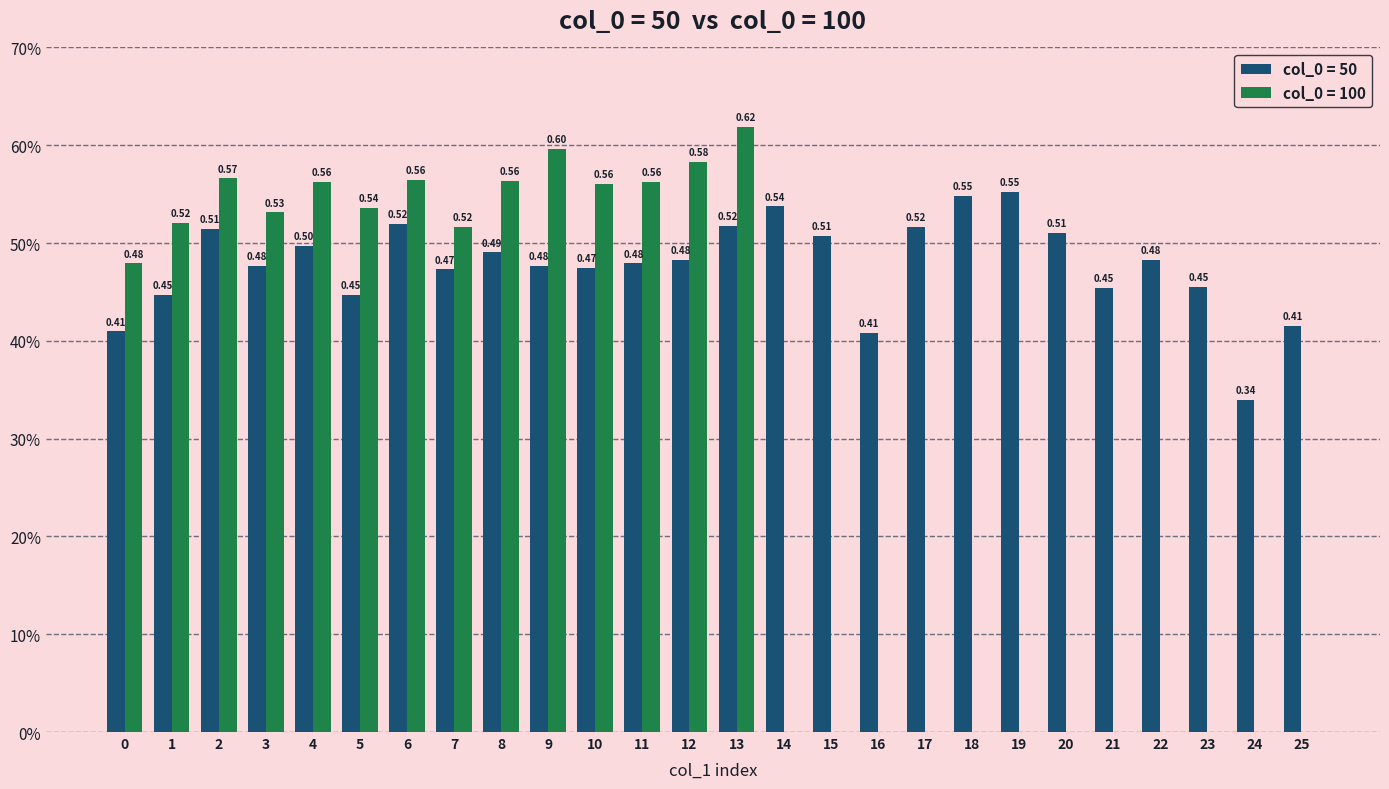

Reading right to left, list all the values displayed in this chart.

col_0=50: 25=0.4	24=0.3	23=0.5	22=0.5	21=0.5	20=0.5	19=0.6	18=0.5	17=0.5	16=0.4	15=0.5	14=0.5	13=0.5	12=0.5	11=0.5	10=0.5	9=0.5	8=0.5	7=0.5	6=0.5	5=0.4	4=0.5	3=0.5	2=0.5	1=0.4	0=0.4
col_0=100: 25=0.0	24=0.0	23=0.0	22=0.0	21=0.0	20=0.0	19=0.0	18=0.0	17=0.0	16=0.0	15=0.0	14=0.0	13=0.6	12=0.6	11=0.6	10=0.6	9=0.6	8=0.6	7=0.5	6=0.6	5=0.5	4=0.6	3=0.5	2=0.6	1=0.5	0=0.5